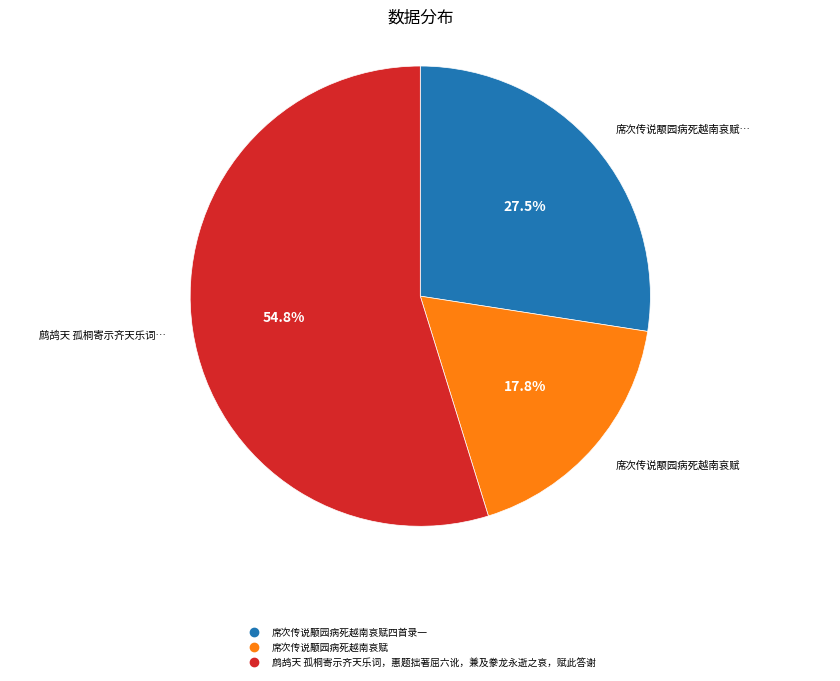

Is there any slice that represents more than half of the pie?

Yes